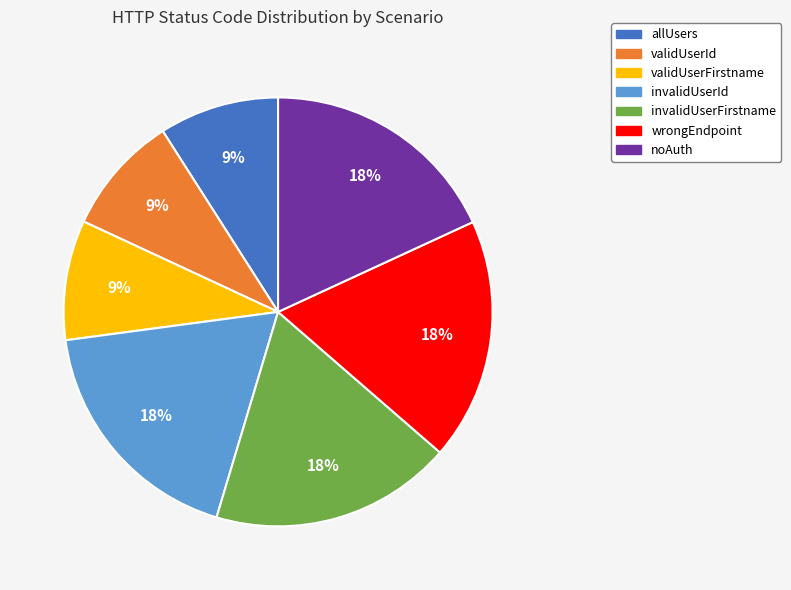

What is the ratio of the value at validUserFirstname to the value at validUserId?

1.0